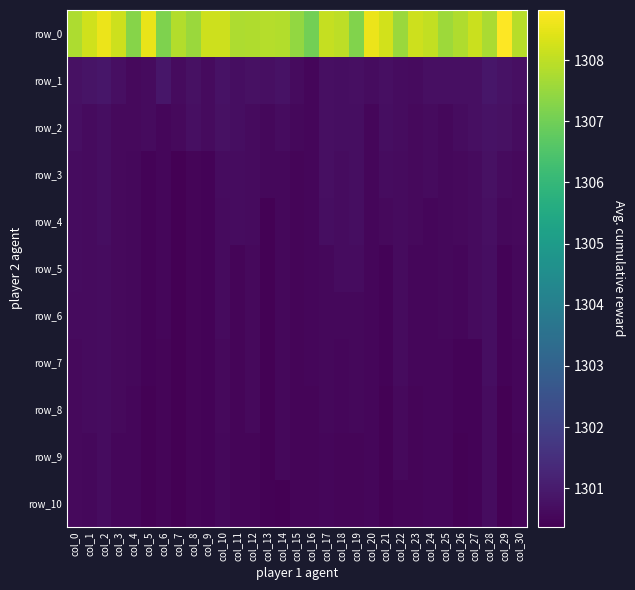

How many categories are shown in the chart?

31